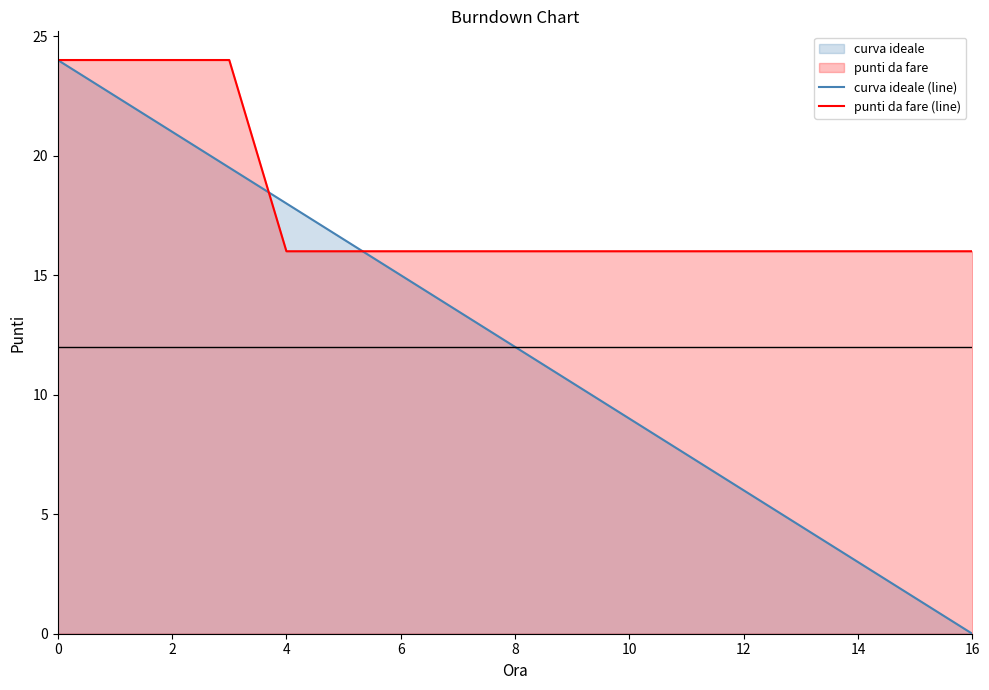

Is the value of curva ideale (line) at 0 greater than the value of punti da fare (line) at 16?

Yes